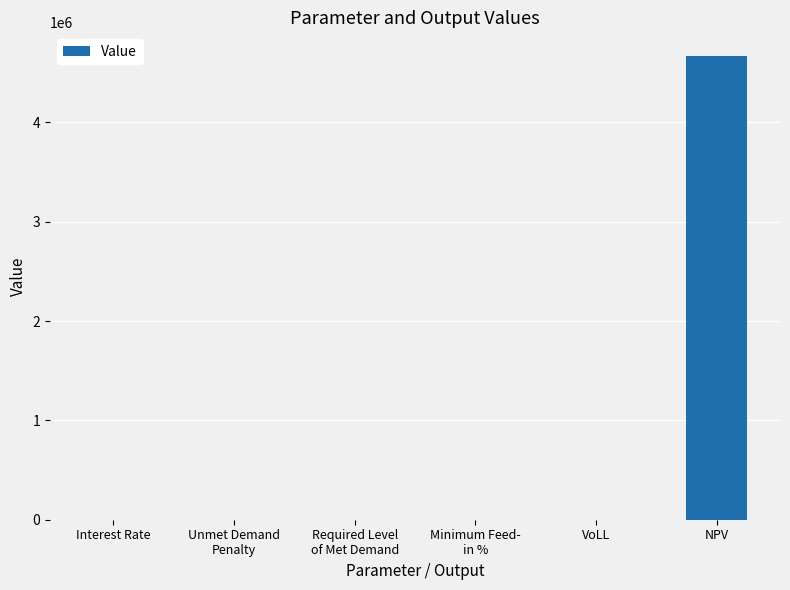

At which category does the chart reach its peak across all series?

NPV